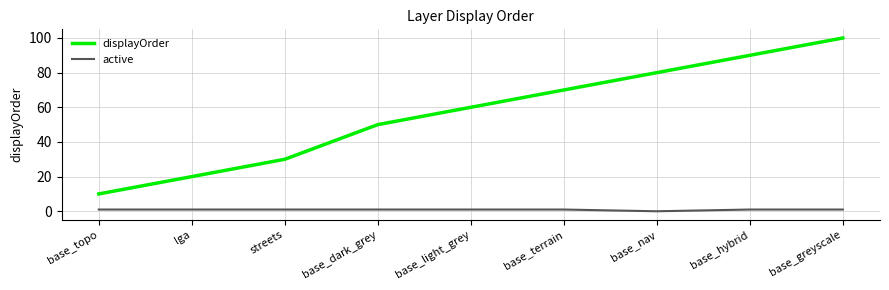

Read the active value at base_terrain.

1